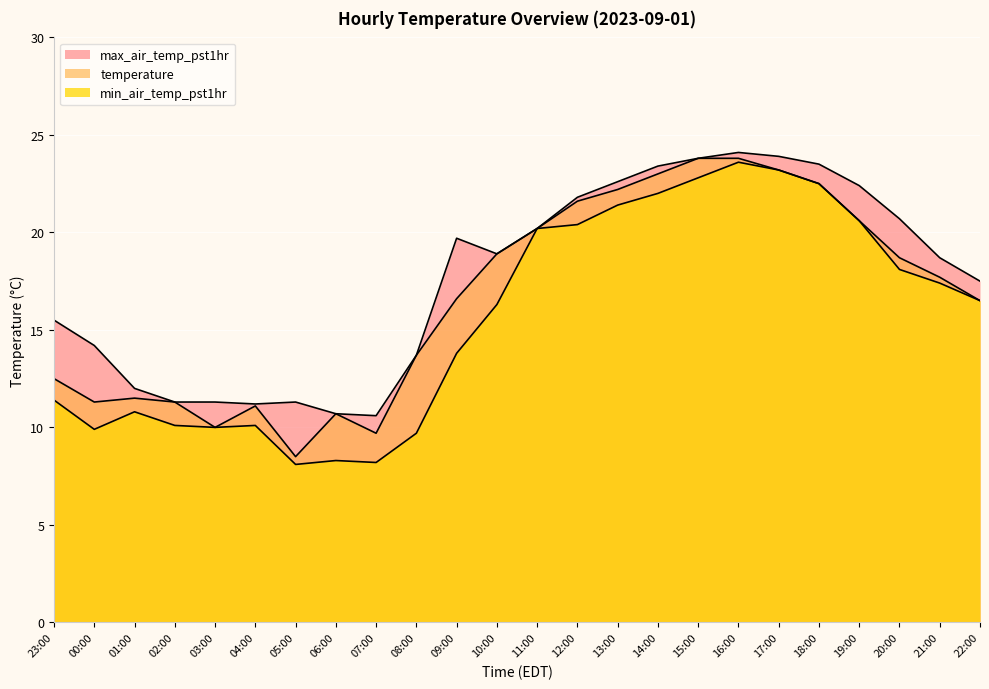

At how many categories does at least one series exceed 18?

13